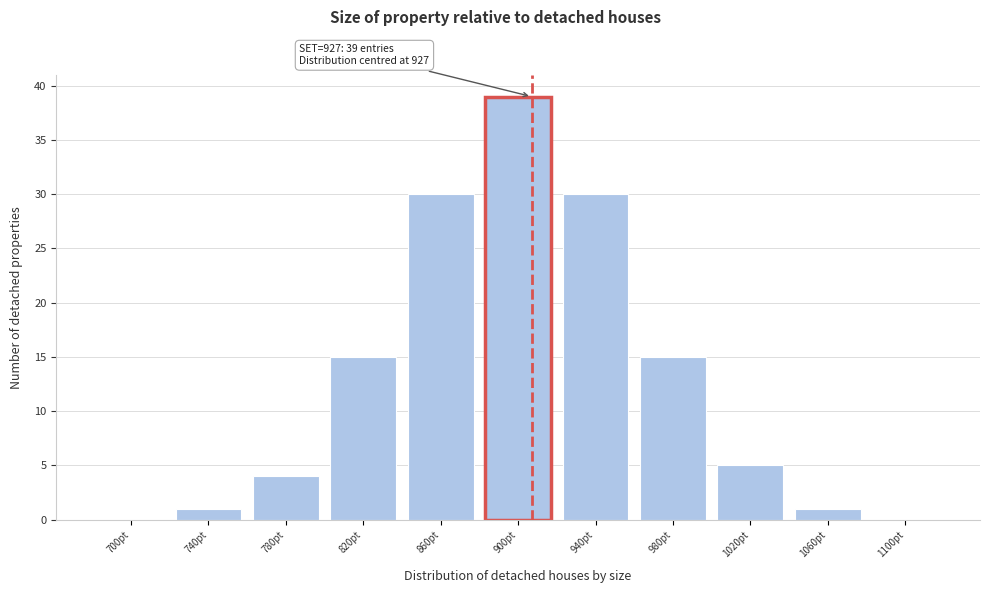

Reading right to left, transcribe all the data shown in this chart.

1100pt=0	1060pt=1	1020pt=5	980pt=15	940pt=30	900pt=39	860pt=30	820pt=15	780pt=4	740pt=1	700pt=0